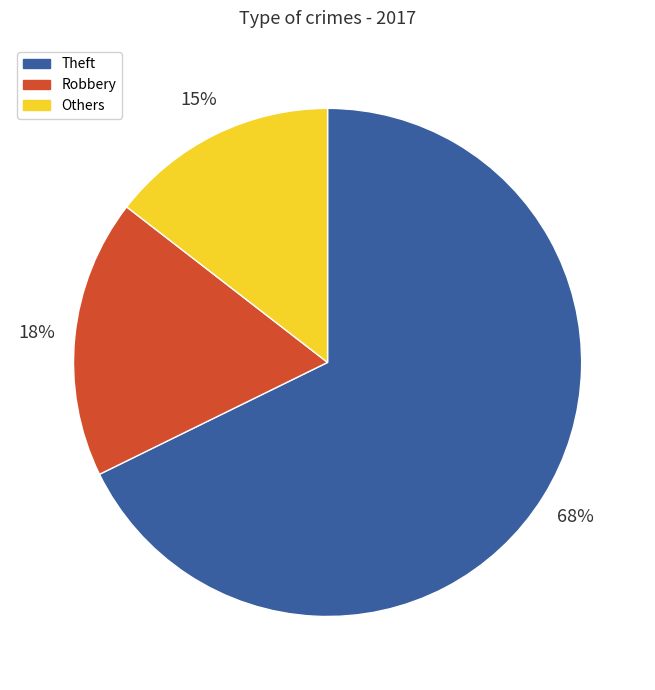

Is there any slice that represents more than half of the pie?

Yes